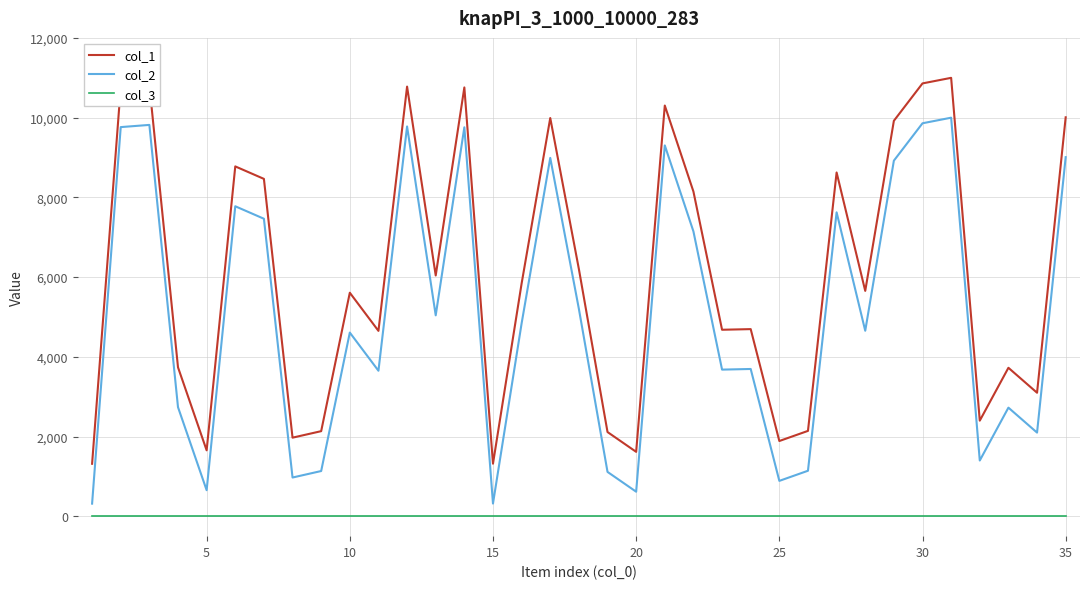

Rank the series by their average value, from highest to lowest.

col_1, col_2, col_3